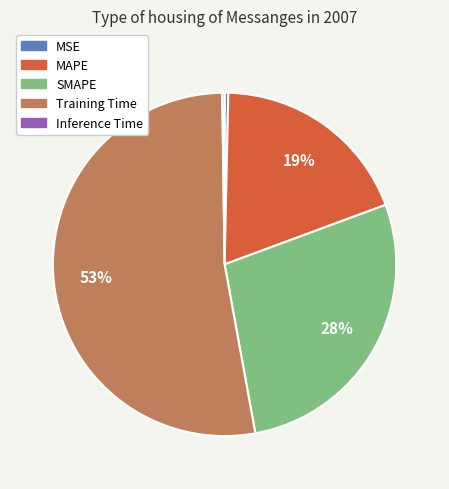

To the nearest percent, what is the average slice percentage?

20%